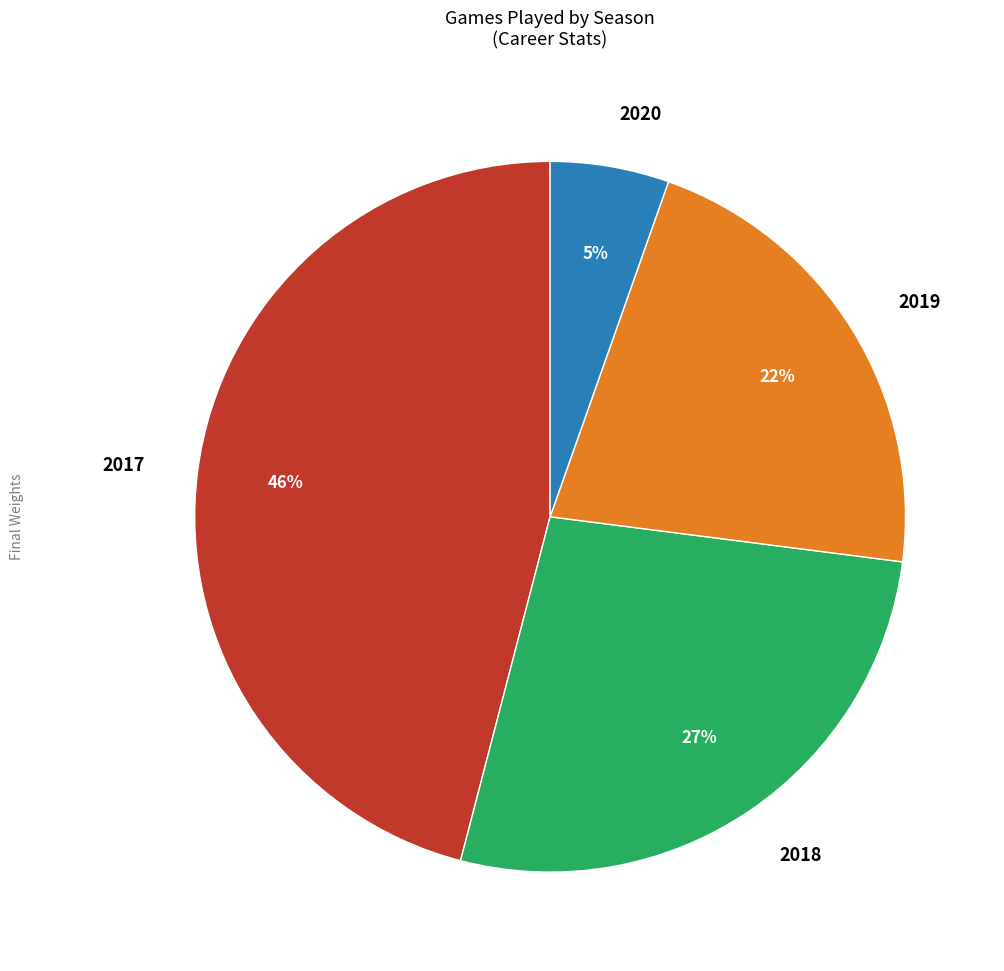

Is there any slice that represents more than half of the pie?

No